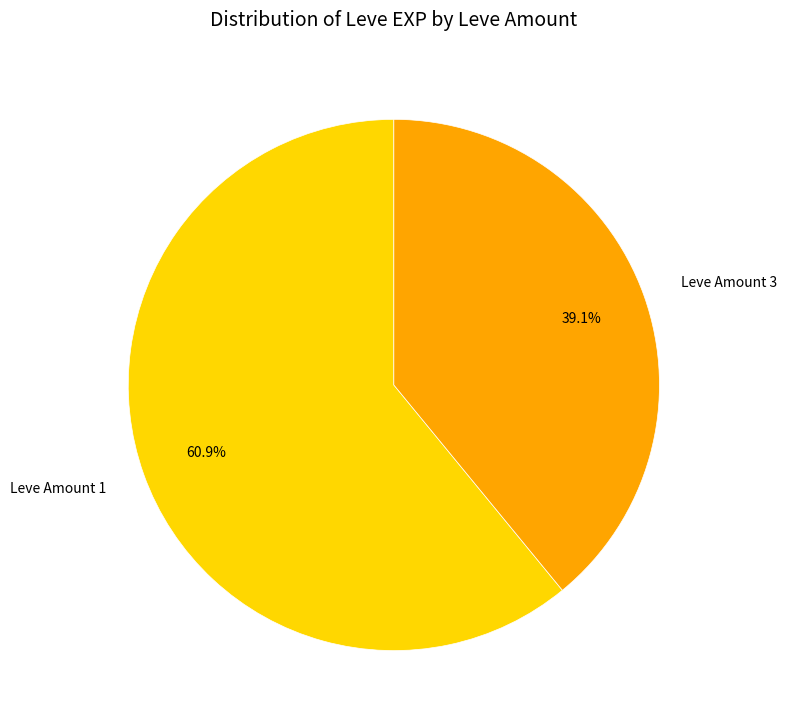

Rank the categories by value from lowest to highest.

Leve Amount 3, Leve Amount 1